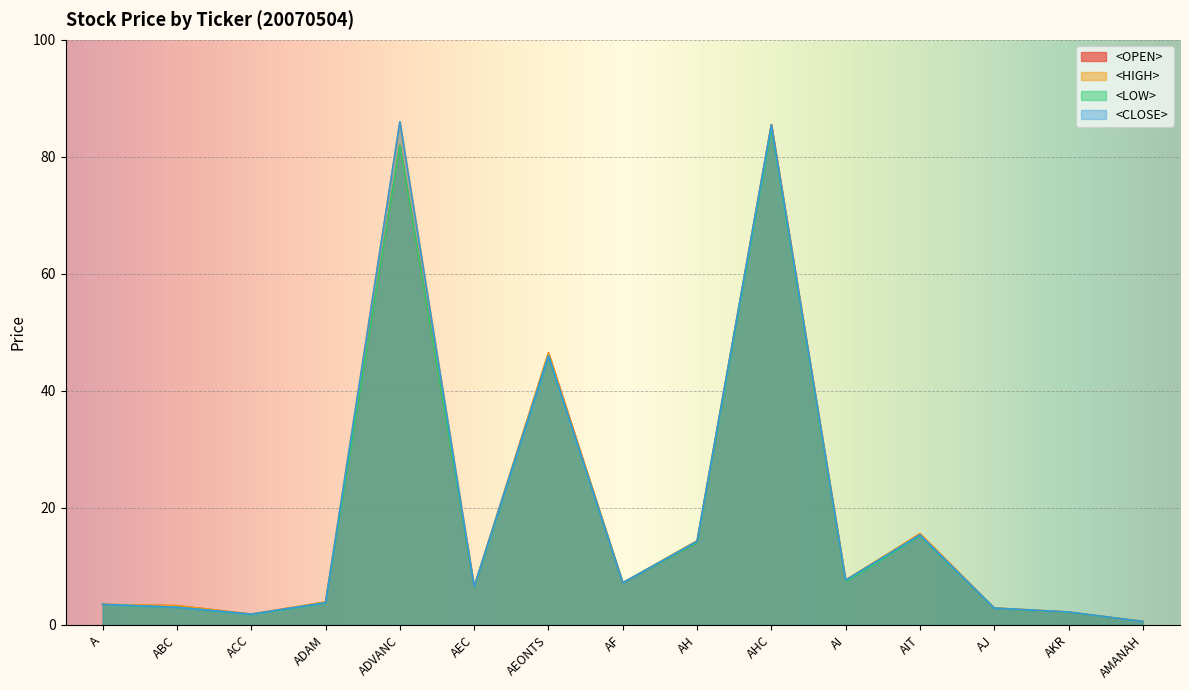

Count the number of data series in this chart.

4